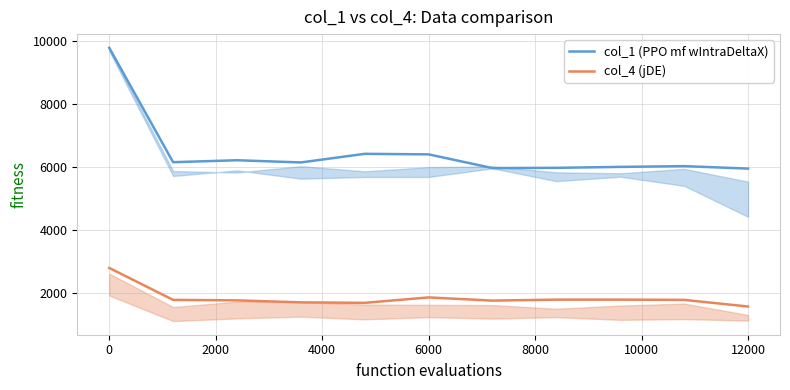

Reading left to right, transcribe all the data shown in this chart.

col_1 (PPO mf wIntraDeltaX): 9793.1	6157.0	6219.1	6149.2	6422.7	6406.0	5969.6	5977.9	6007.9	6031.8	5954.0
col_4 (jDE): 2797.4	1781.7	1766.0	1703.5	1687.8	1859.8	1758.4	1789.5	1789.5	1781.8	1570.7